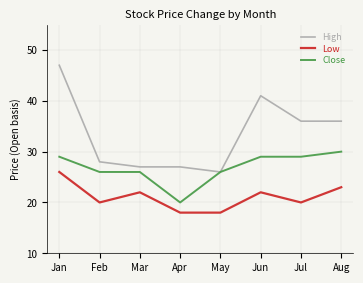

Is it true that High equals 47 at Jan?

True